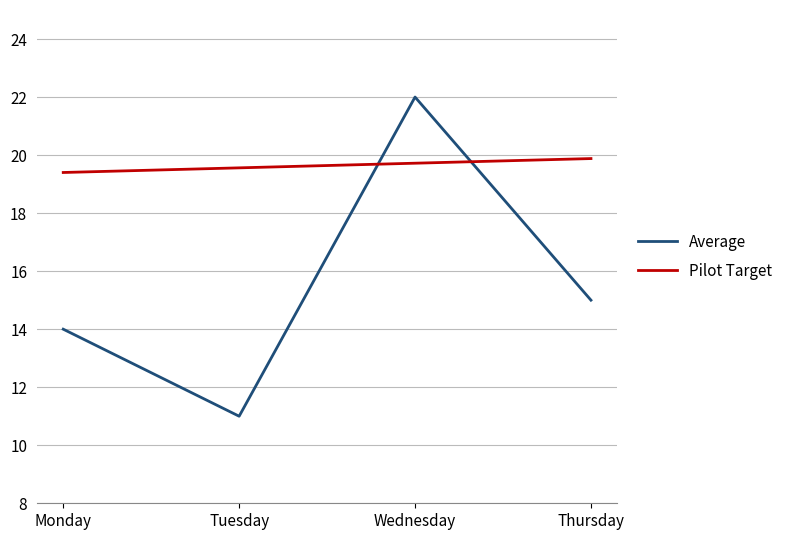

What is the smallest value displayed?

11.0